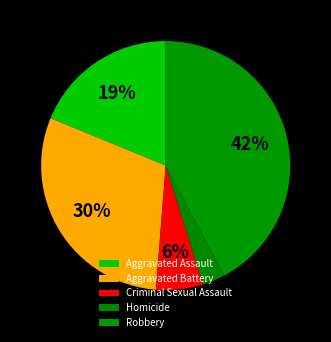

True or false: Aggravated Assault accounts for 19% of the total.

True